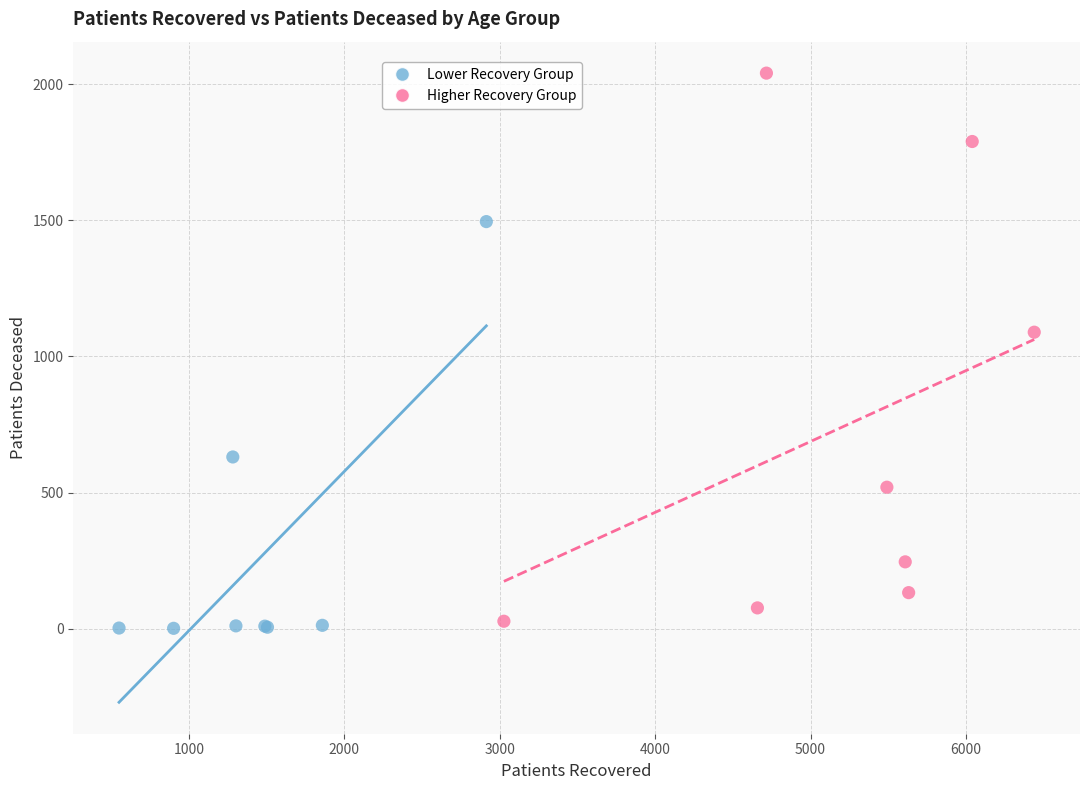

What are all the series names shown in the legend?

Lower Recovery Group, Higher Recovery Group